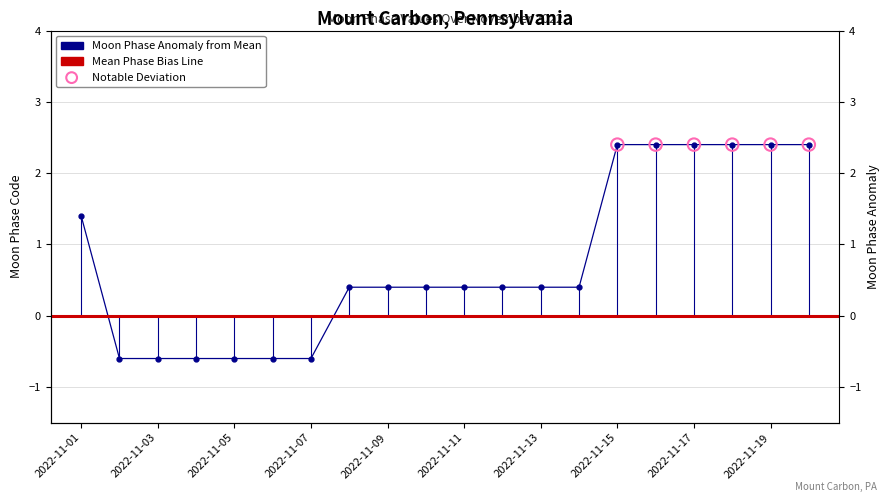

Between 2022-11-09 and 2022-11-03, which is larger?

2022-11-09